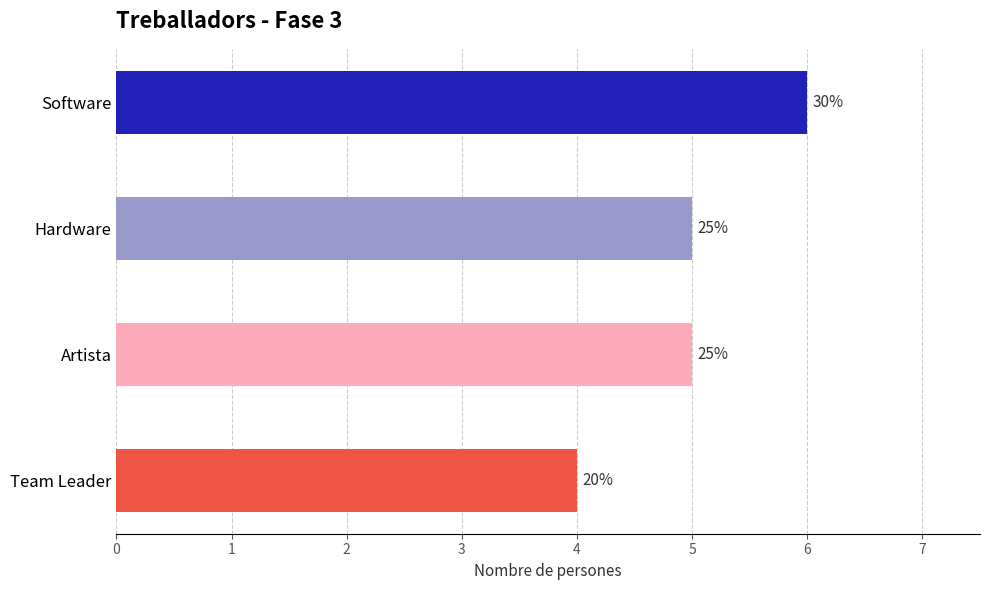

Does the chart contain any negative values?

No